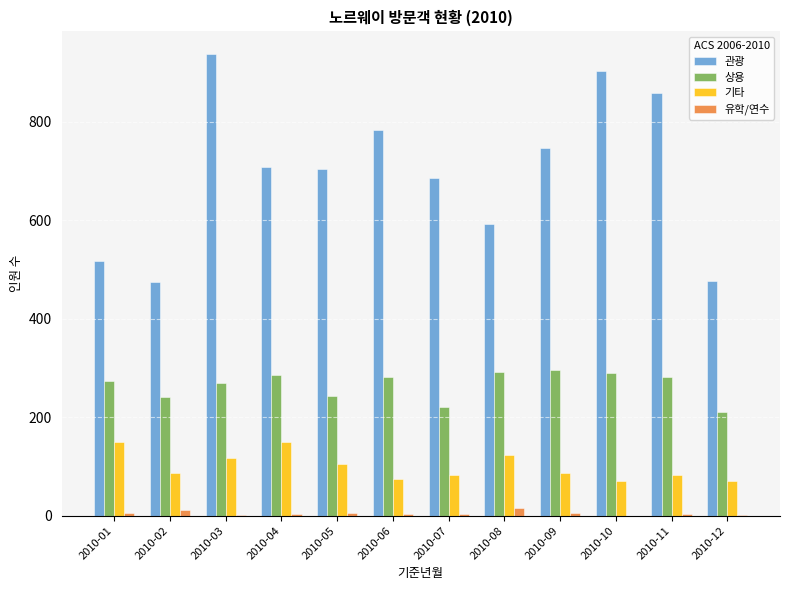

Between 2010-06 and 2010-08, which series saw the biggest shift?

관광